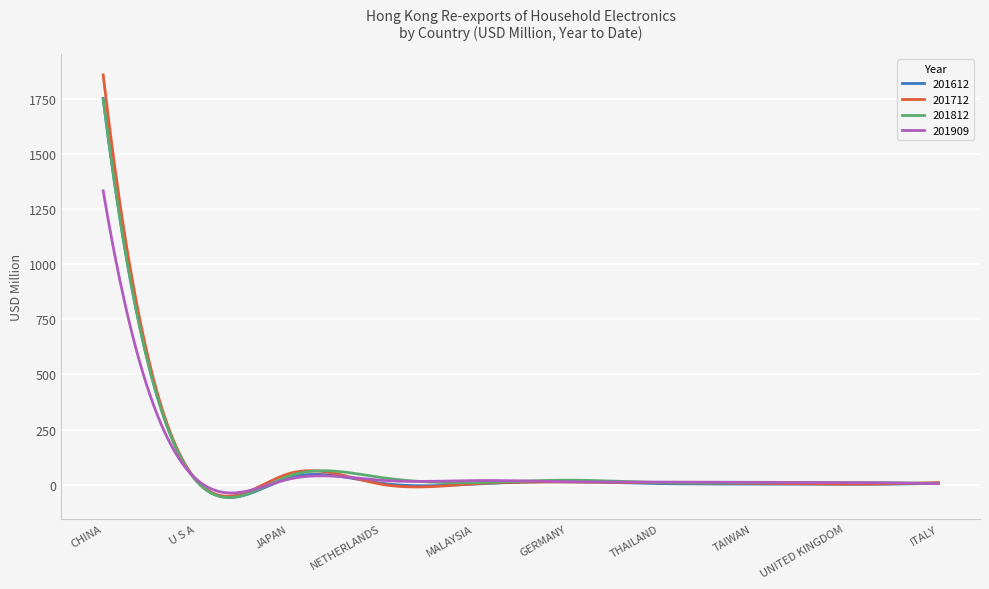

What is the highest value of the 201712 series?

1857.0